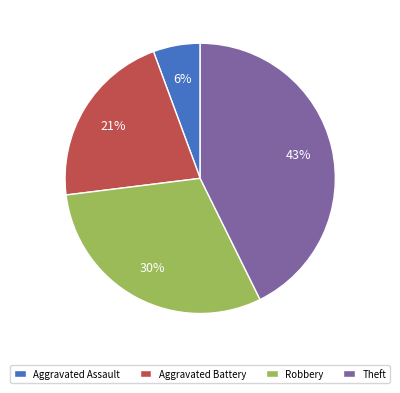

True or false: Aggravated Battery accounts for 21% of the total.

True